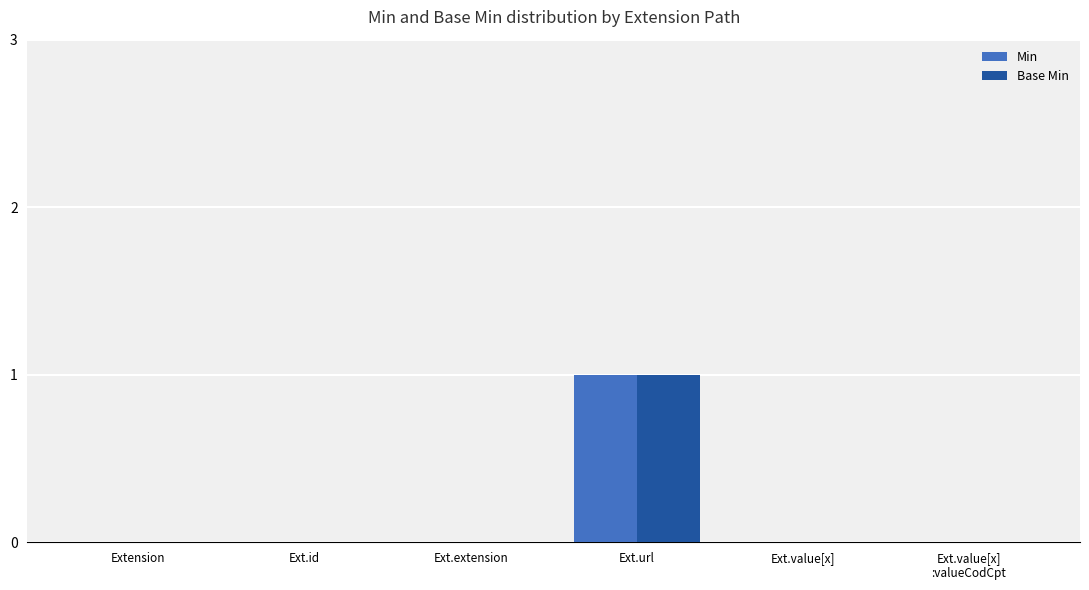

At which category is the sum across all series the highest?

Ext.url